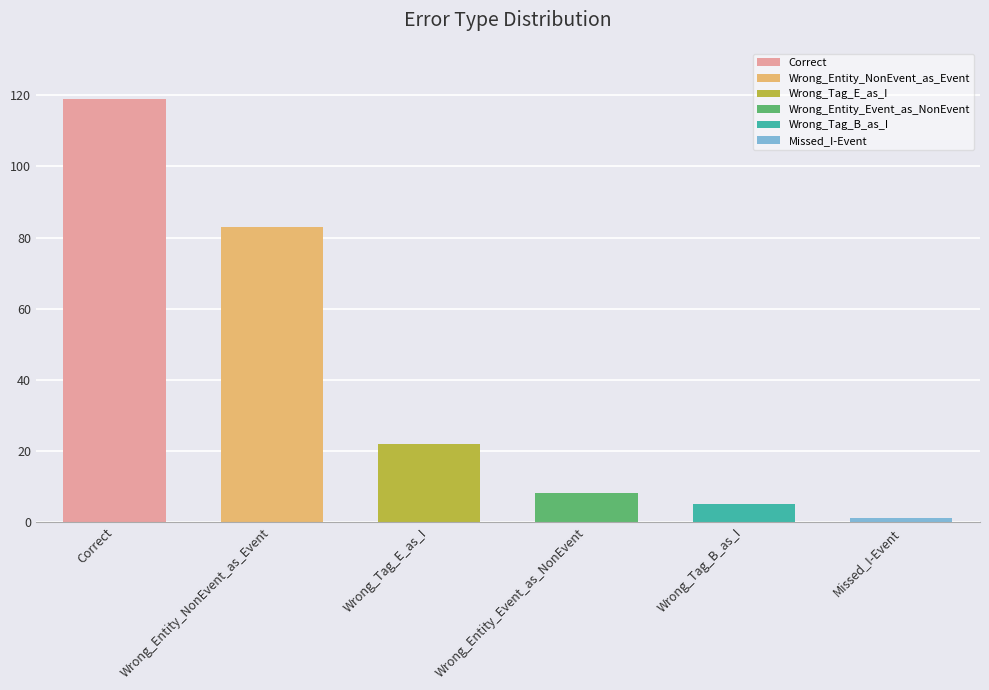

What is the maximum value shown in the chart?

119